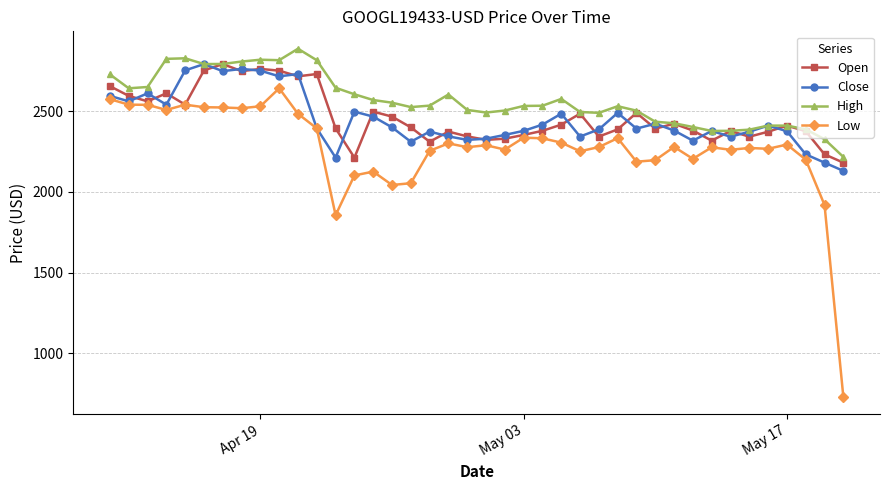

True or false: Low has more than 0 points higher than both neighbors.

True